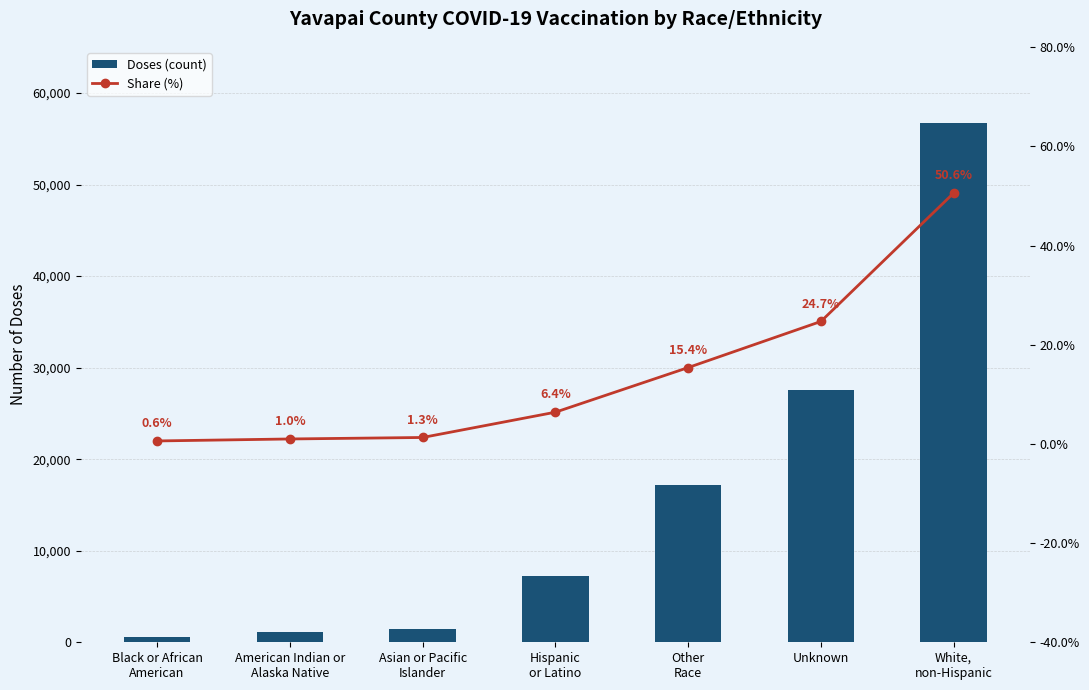

At which label does Doses (count) reach its minimum?

Black or African
American